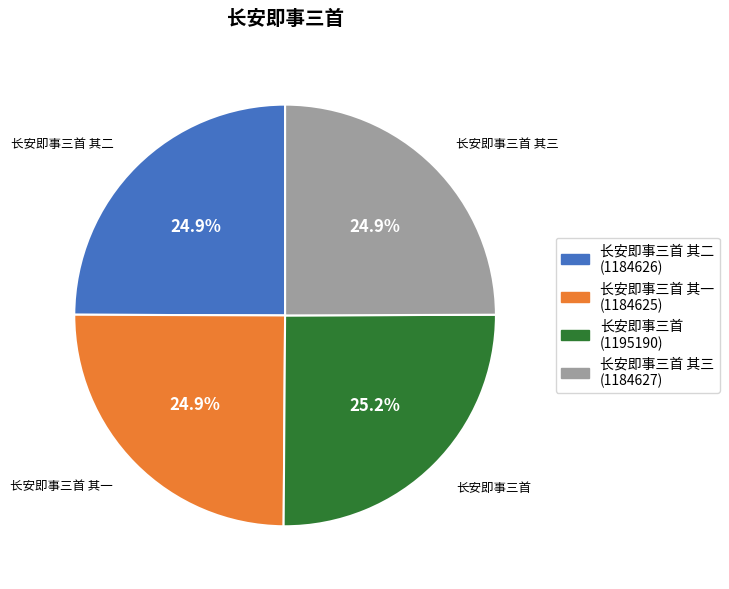

Is there a majority slice in this chart?

No